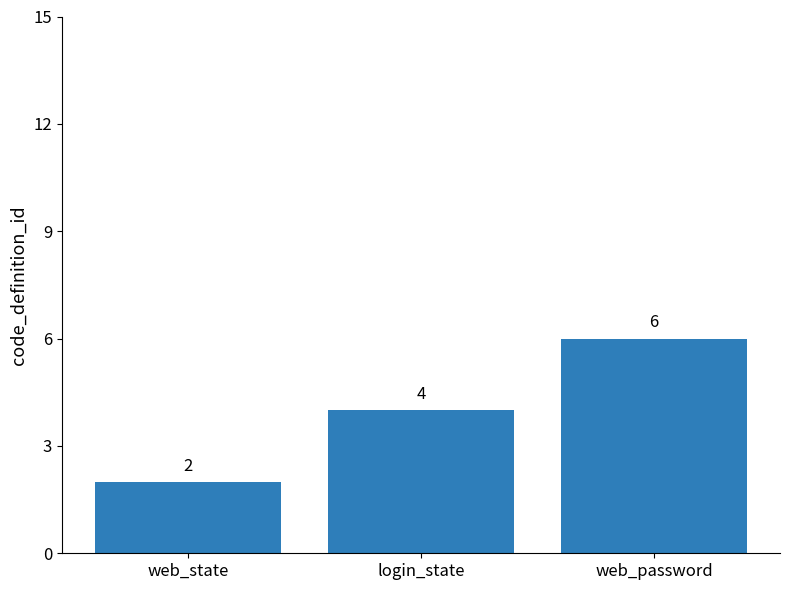

What is the change in value from login_state to web_password?

+2